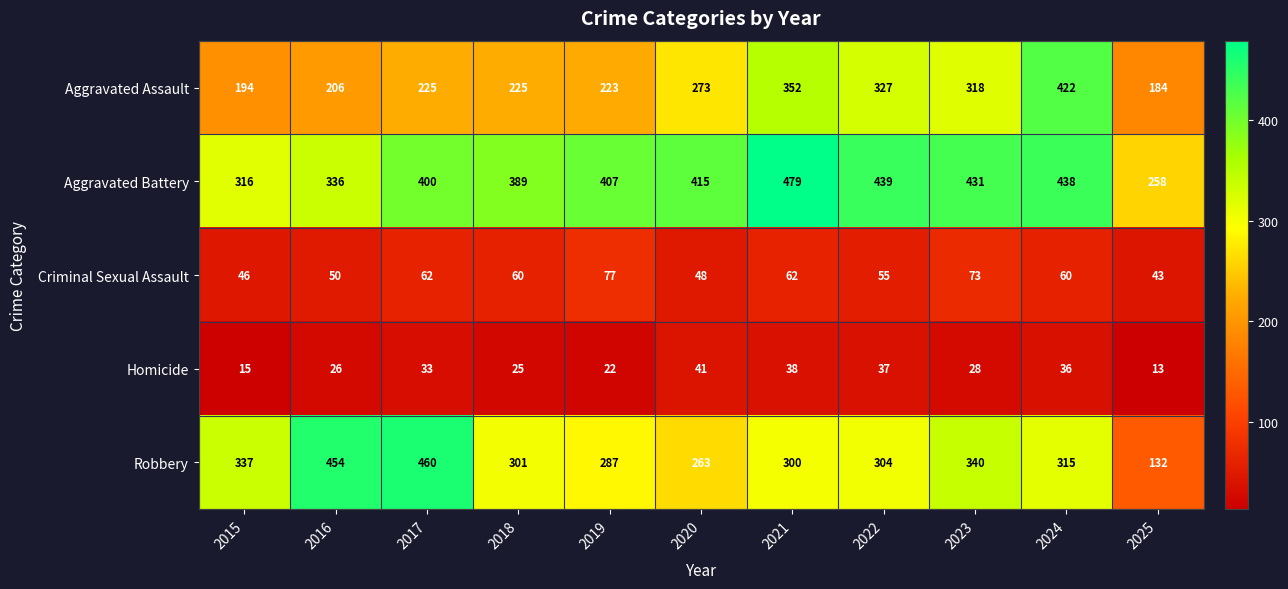

How many data points does each series have?

11